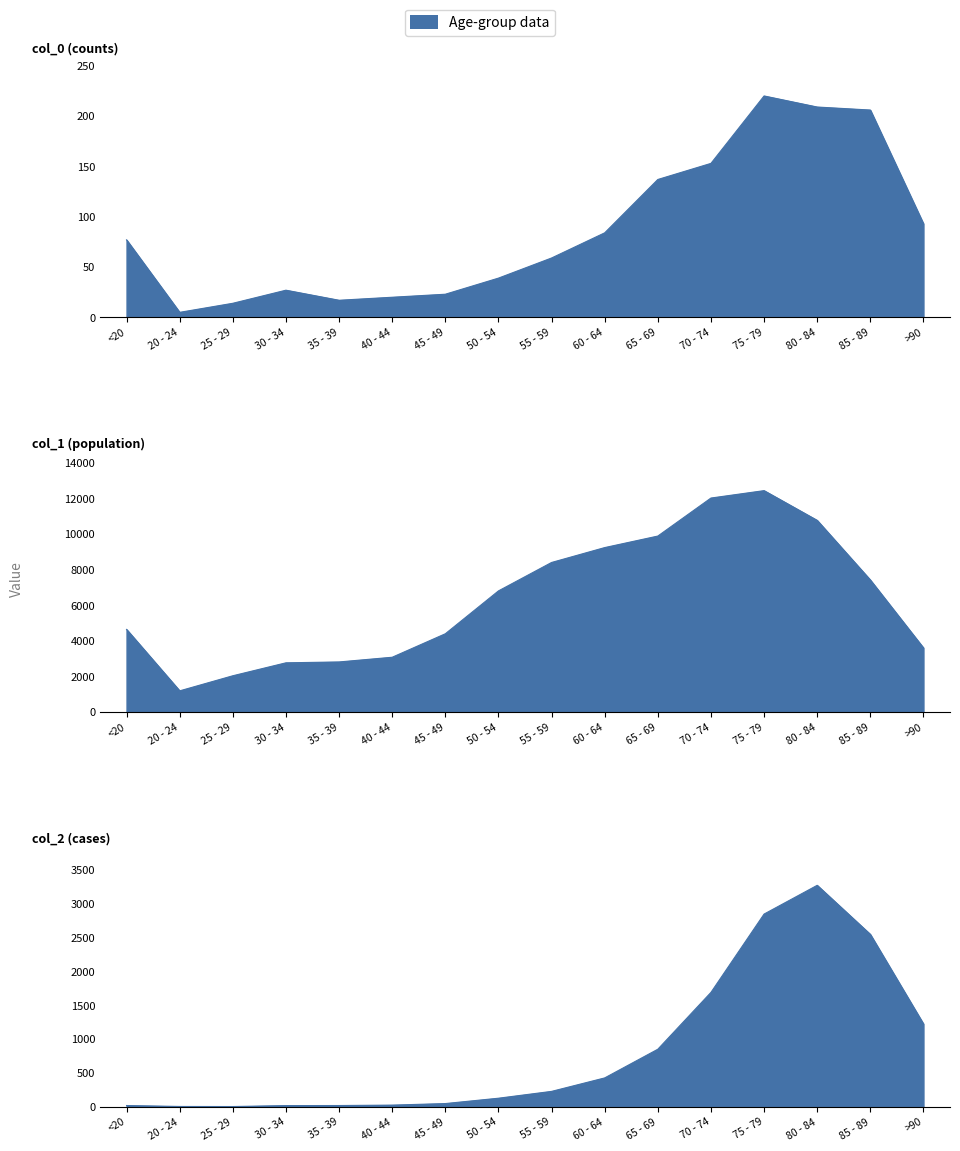

True or false: col_1 and col_2 intersect in this chart.

False